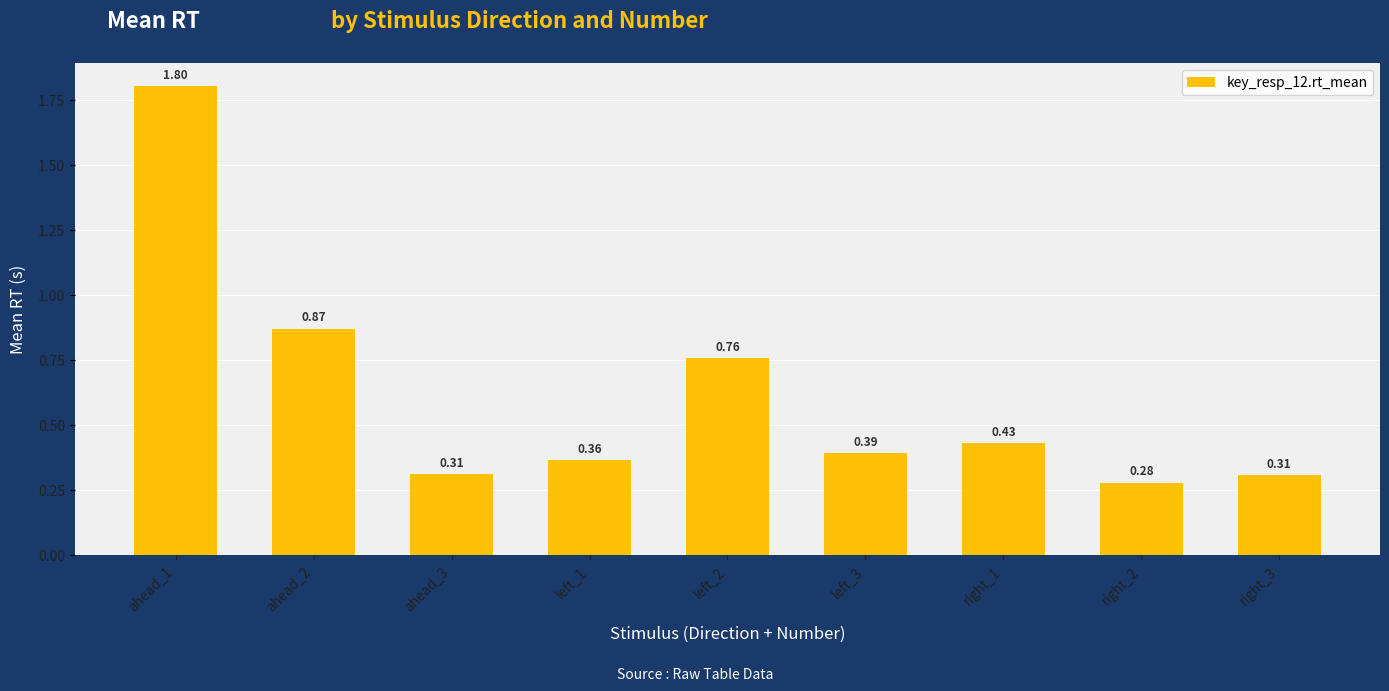

What is the label of the 5th bar from the right?

left_2